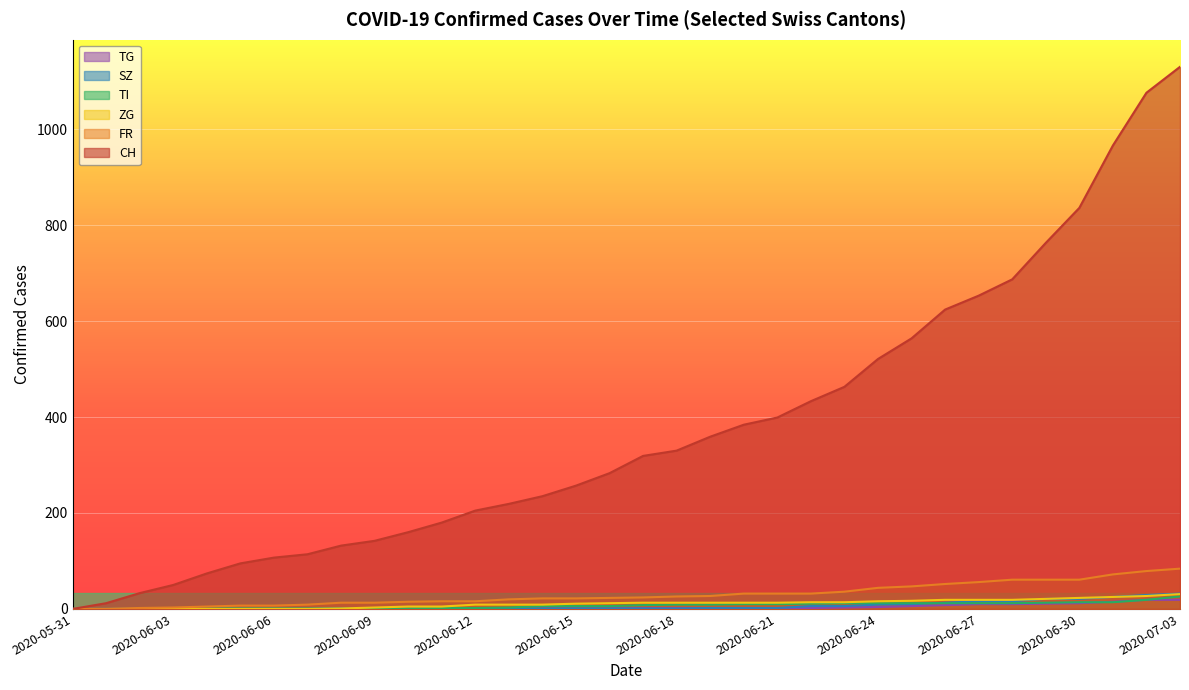

Reading left to right, transcribe all the data shown in this chart.

CH: 2020-05-31=0	2020-06-01=12	2020-06-02=33	2020-06-03=50	2020-06-04=74	2020-06-05=95	2020-06-06=107	2020-06-07=114	2020-06-08=132	2020-06-09=142	2020-06-10=160	2020-06-11=180	2020-06-12=205	2020-06-13=219	2020-06-14=235	2020-06-15=257	2020-06-16=283	2020-06-17=319	2020-06-18=330	2020-06-19=359	2020-06-20=384	2020-06-21=399	2020-06-22=433	2020-06-23=463	2020-06-24=521	2020-06-25=564	2020-06-26=624	2020-06-27=653	2020-06-28=687	2020-06-29=763	2020-06-30=836	2020-07-01=966	2020-07-02=1076	2020-07-03=1130
FR: 2020-05-31=0	2020-06-01=0	2020-06-02=2	2020-06-03=3	2020-06-04=5	2020-06-05=7	2020-06-06=7	2020-06-07=9	2020-06-08=13	2020-06-09=13	2020-06-10=15	2020-06-11=16	2020-06-12=16	2020-06-13=20	2020-06-14=22	2020-06-15=22	2020-06-16=23	2020-06-17=24	2020-06-18=26	2020-06-19=27	2020-06-20=32	2020-06-21=32	2020-06-22=32	2020-06-23=36	2020-06-24=44	2020-06-25=47	2020-06-26=52	2020-06-27=56	2020-06-28=61	2020-06-29=61	2020-06-30=61	2020-07-01=72	2020-07-02=79	2020-07-03=84
ZG: 2020-05-31=0	2020-06-01=0	2020-06-02=0	2020-06-03=0	2020-06-04=0	2020-06-05=0	2020-06-06=0	2020-06-07=0	2020-06-08=1	2020-06-09=3	2020-06-10=5	2020-06-11=5	2020-06-12=9	2020-06-13=9	2020-06-14=9	2020-06-15=11	2020-06-16=12	2020-06-17=13	2020-06-18=13	2020-06-19=13	2020-06-20=13	2020-06-21=13	2020-06-22=14	2020-06-23=14	2020-06-24=16	2020-06-25=17	2020-06-26=19	2020-06-27=19	2020-06-28=19	2020-06-29=21	2020-06-30=23	2020-07-01=25	2020-07-02=27	2020-07-03=31
TI: 2020-05-31=0	2020-06-01=0	2020-06-02=0	2020-06-03=0	2020-06-04=1	2020-06-05=1	2020-06-06=1	2020-06-07=1	2020-06-08=1	2020-06-09=1	2020-06-10=1	2020-06-11=2	2020-06-12=2	2020-06-13=3	2020-06-14=6	2020-06-15=6	2020-06-16=6	2020-06-17=8	2020-06-18=9	2020-06-19=9	2020-06-20=10	2020-06-21=10	2020-06-22=11	2020-06-23=12	2020-06-24=12	2020-06-25=12	2020-06-26=12	2020-06-27=12	2020-06-28=12	2020-06-29=13	2020-06-30=14	2020-07-01=14	2020-07-02=19	2020-07-03=26
SZ: 2020-05-31=0	2020-06-01=0	2020-06-02=0	2020-06-03=0	2020-06-04=0	2020-06-05=0	2020-06-06=0	2020-06-07=0	2020-06-08=0	2020-06-09=0	2020-06-10=0	2020-06-11=1	2020-06-12=1	2020-06-13=1	2020-06-14=1	2020-06-15=1	2020-06-16=1	2020-06-17=1	2020-06-18=1	2020-06-19=2	2020-06-20=2	2020-06-21=2	2020-06-22=6	2020-06-23=6	2020-06-24=9	2020-06-25=10	2020-06-26=13	2020-06-27=16	2020-06-28=16	2020-06-29=21	2020-06-30=21	2020-07-01=25	2020-07-02=29	2020-07-03=32
TG: 2020-05-31=0	2020-06-01=0	2020-06-02=0	2020-06-03=0	2020-06-04=0	2020-06-05=0	2020-06-06=0	2020-06-07=0	2020-06-08=1	2020-06-09=1	2020-06-10=1	2020-06-11=1	2020-06-12=1	2020-06-13=1	2020-06-14=1	2020-06-15=1	2020-06-16=1	2020-06-17=2	2020-06-18=2	2020-06-19=2	2020-06-20=2	2020-06-21=2	2020-06-22=2	2020-06-23=3	2020-06-24=4	2020-06-25=6	2020-06-26=8	2020-06-27=10	2020-06-28=10	2020-06-29=11	2020-06-30=12	2020-07-01=15	2020-07-02=19	2020-07-03=19